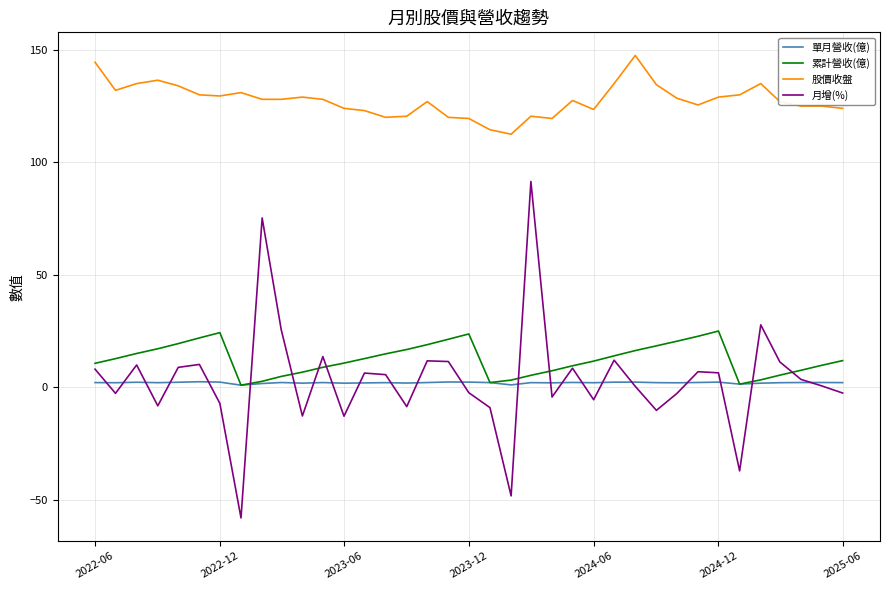

How many lines are shown in the chart?

4